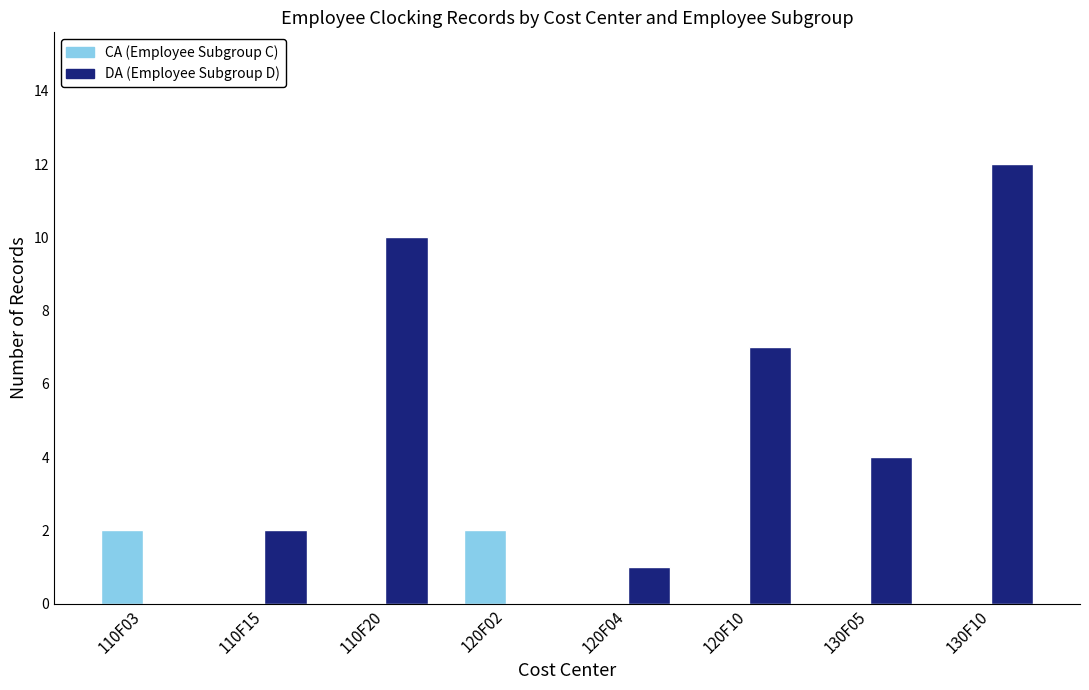

Which category has the highest value across all series?

130F10